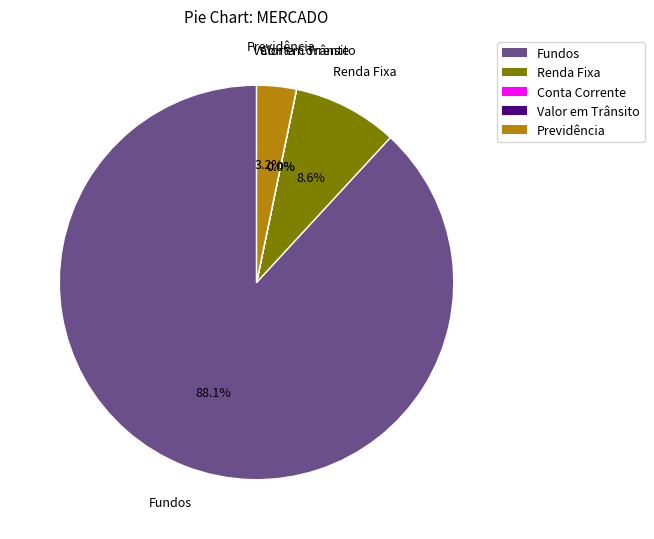

To the nearest percent, what is the difference between the Previdência and Fundos slice percentages?

85%